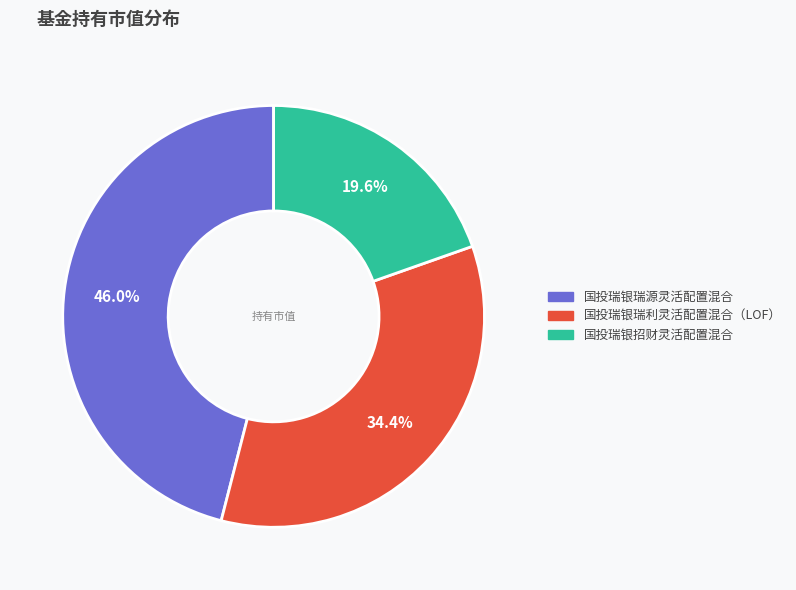

To the nearest percent, what is the average slice percentage?

33%